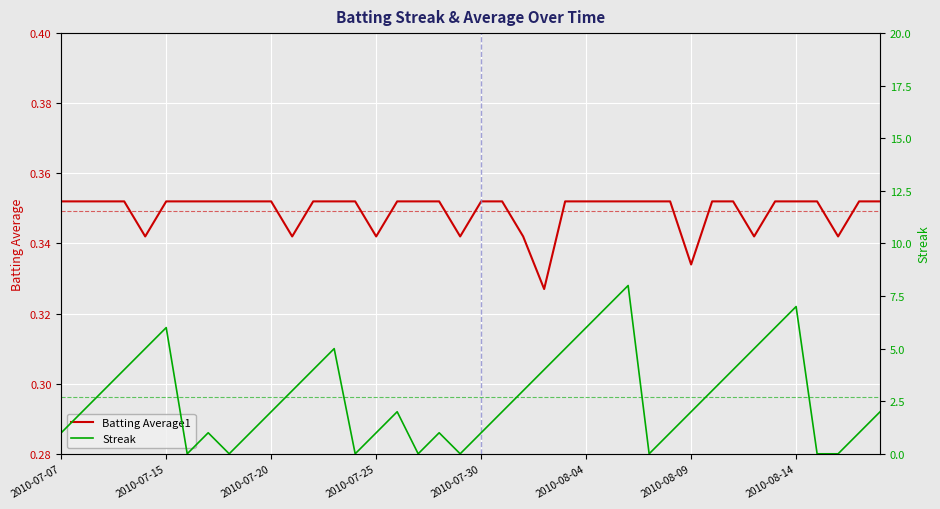

Rank the series by their maximum value, from highest to lowest.

Streak, Batting Average1